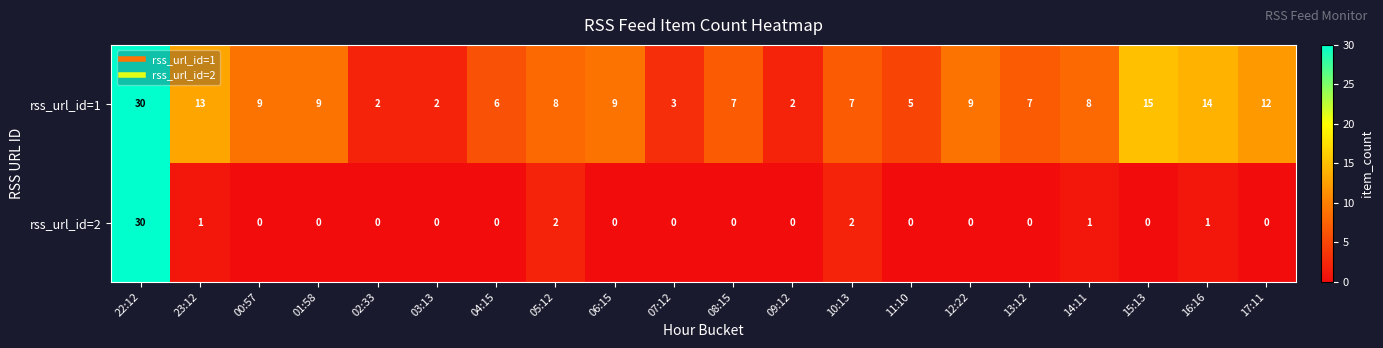

At which label does rss_url_id=1 first exceed 8?

22:12